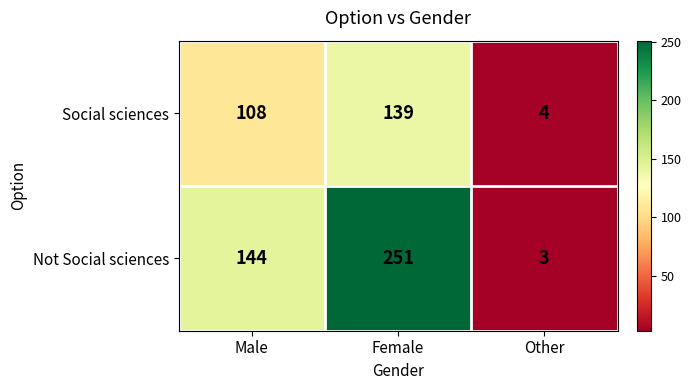

The Not Social sciences series shows 1 at Other. True or false?

False